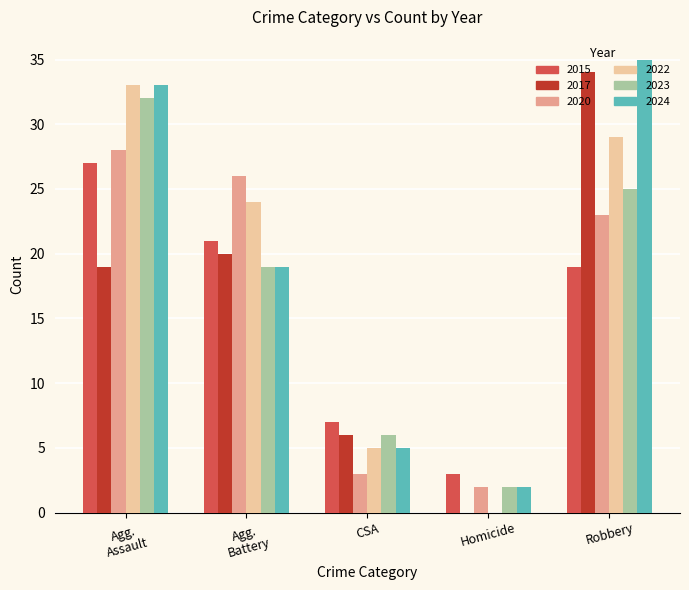

What is the sum of all 2022 values?

91